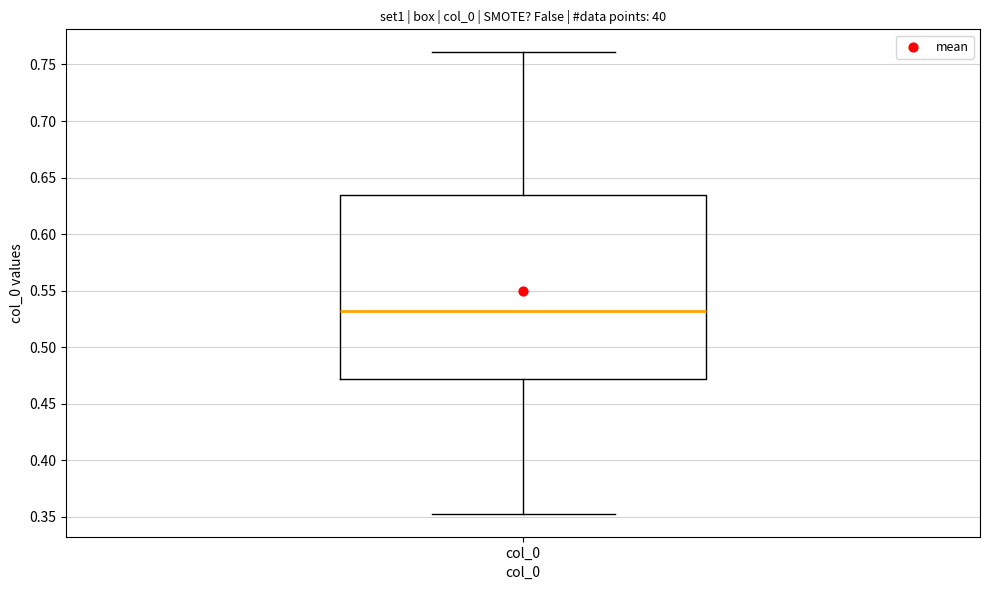

Where is the upper edge of the box for col_0 on the y-axis? The values are not printed on the chart, so give them approximately, as read against the axis.

0.635